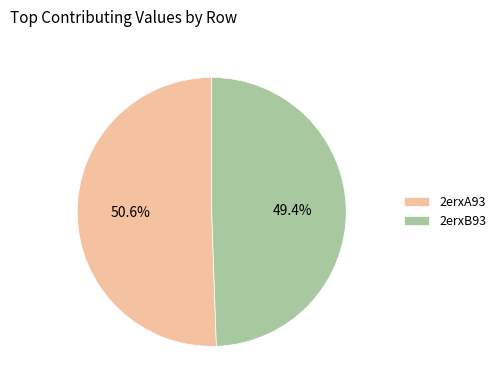

To the nearest percent, what is the combined percentage of 2erxB93 and 2erxA93?

100%